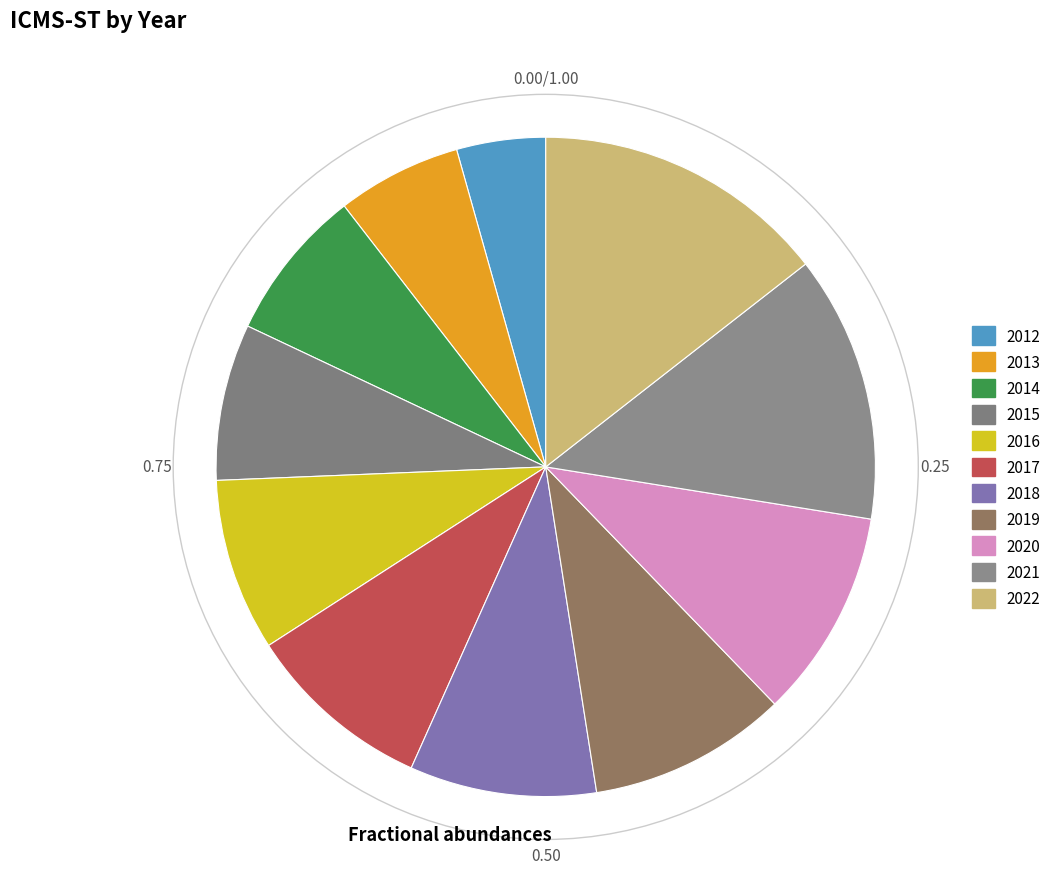

Count the number of slices in the pie.

11